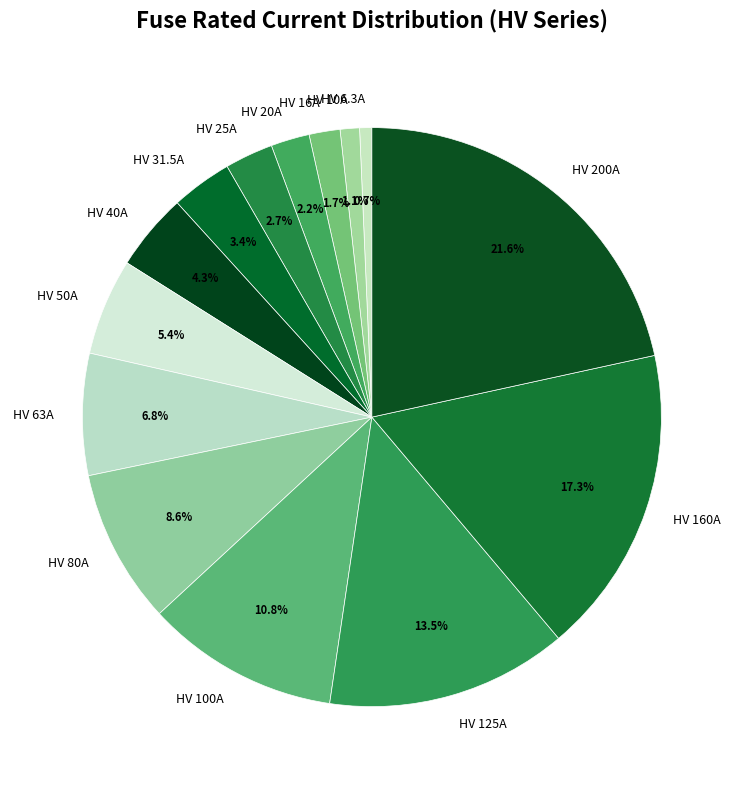

What portion of the pie excludes HV 63A?

93.2%